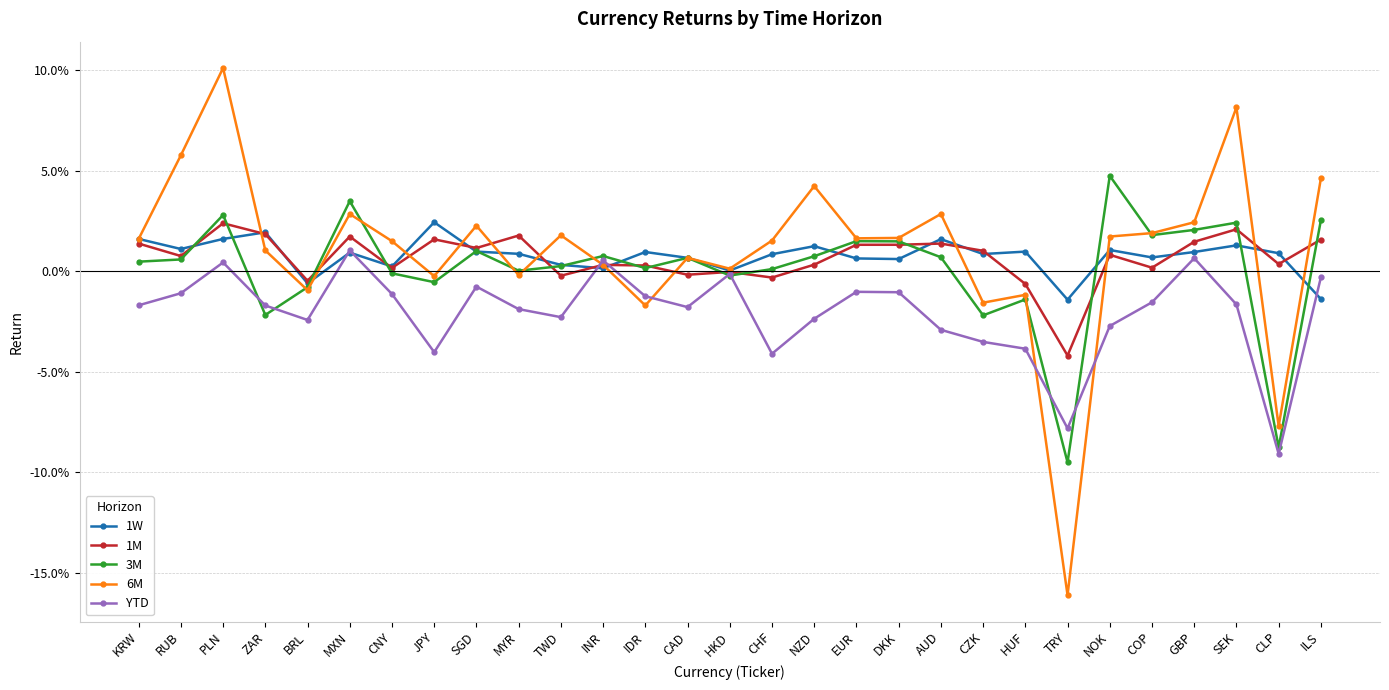

True or false: YTD and 6M intersect in this chart.

True